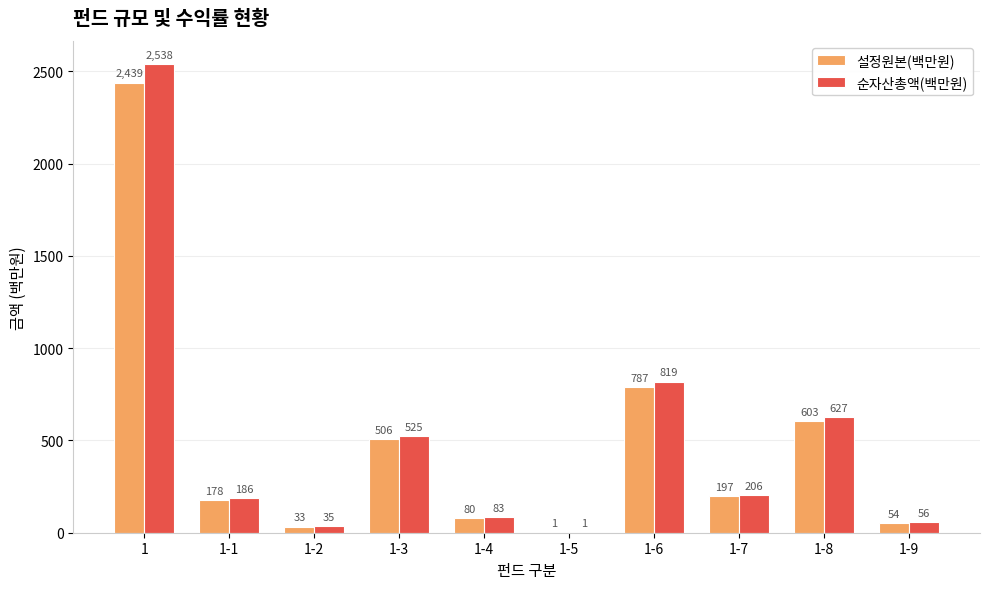

The 순자산총액(백만원) series shows 296 at 1-8. True or false?

False